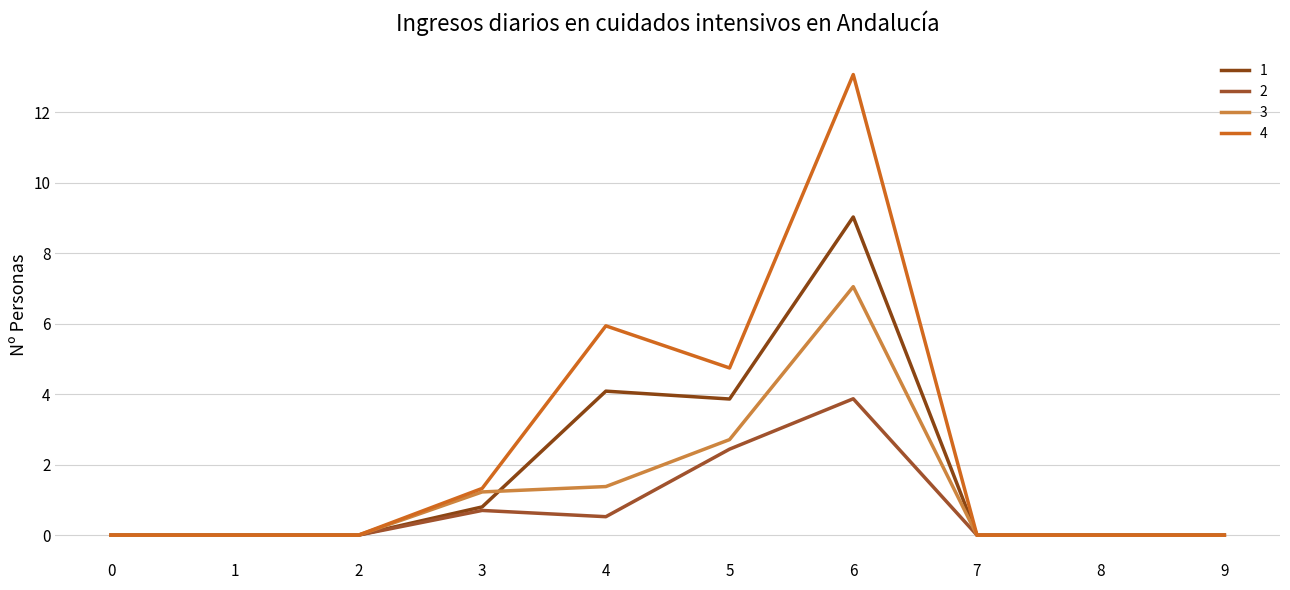

Reading left to right, transcribe all the data shown in this chart.

1: 0=0.0	1=0.0	2=0.0	3=0.8	4=4.1	5=3.9	6=9.0	7=0.0	8=0.0	9=0.0
2: 0=0.0	1=0.0	2=0.0	3=0.7	4=0.5	5=2.4	6=3.9	7=0.0	8=0.0	9=0.0
3: 0=0.0	1=0.0	2=0.0	3=1.2	4=1.4	5=2.7	6=7.0	7=0.0	8=0.0	9=0.0
4: 0=0.0	1=0.0	2=0.0	3=1.3	4=5.9	5=4.7	6=13.1	7=0.0	8=0.0	9=0.0